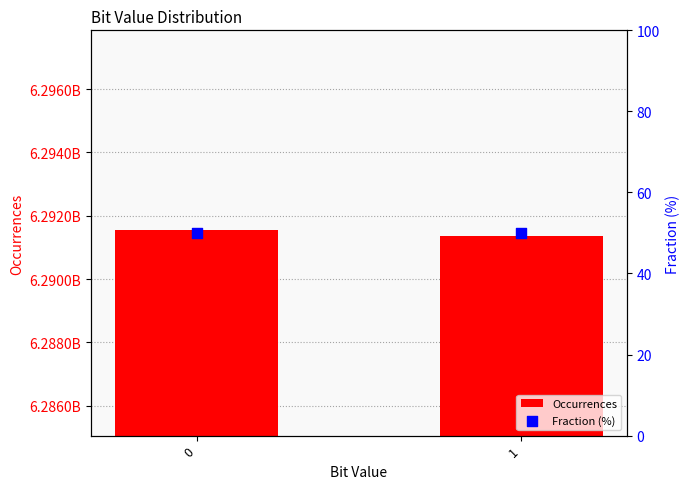

Is the value of Fraction (%) at 1 greater than the value of Occurrences at 1?

No